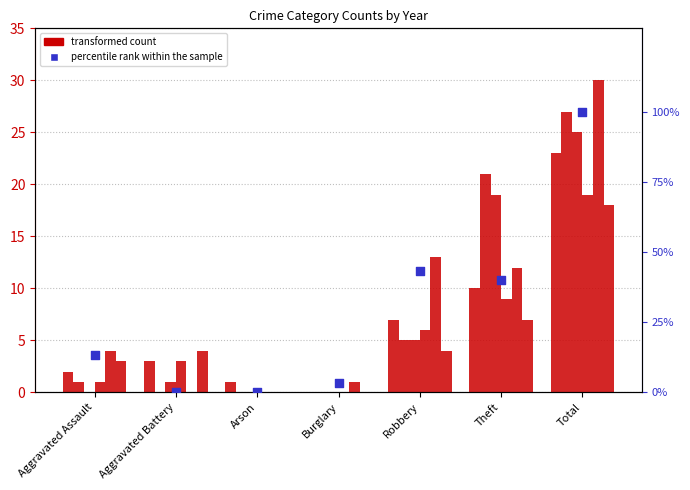

What is the change in value from Aggravated Battery to Total?

+100.0